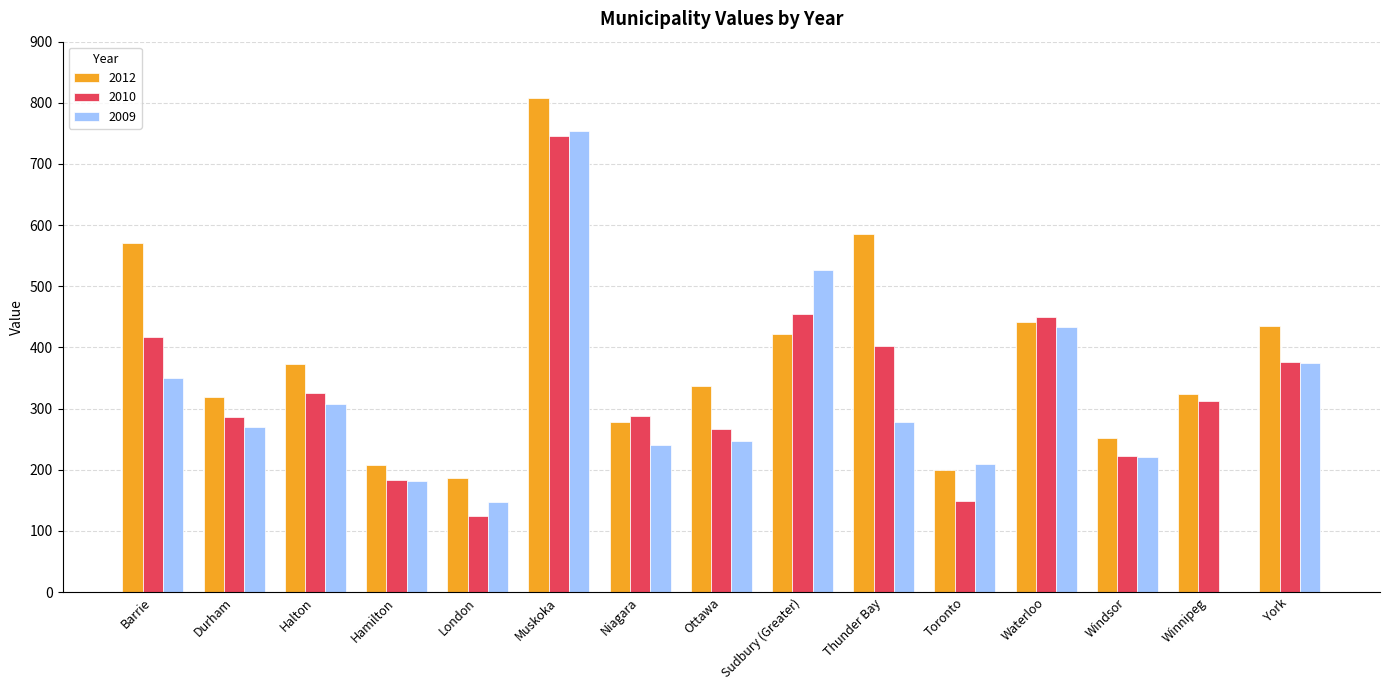

Which series changed the most between Ottawa and Toronto?

2012